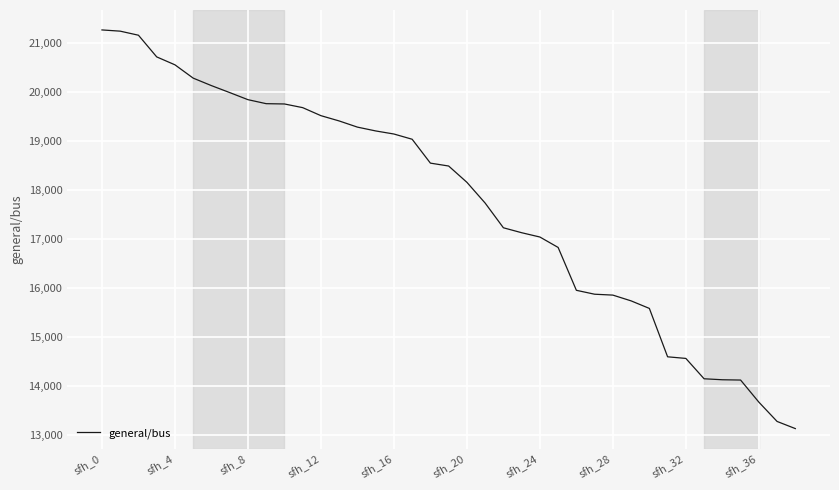

What is the greatest value displayed?

21274